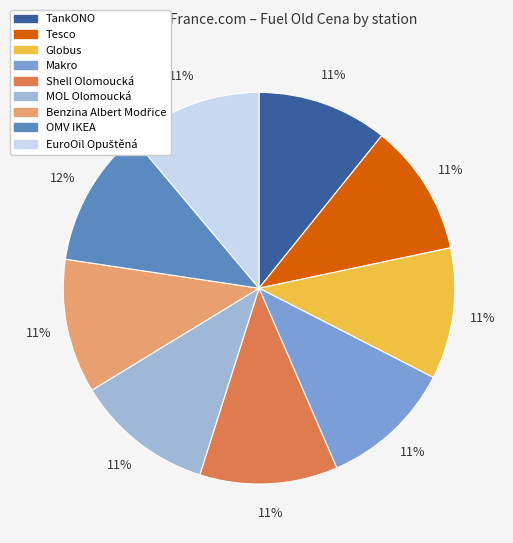

Is it true that Shell Olomoucká is 3% of the pie?

False